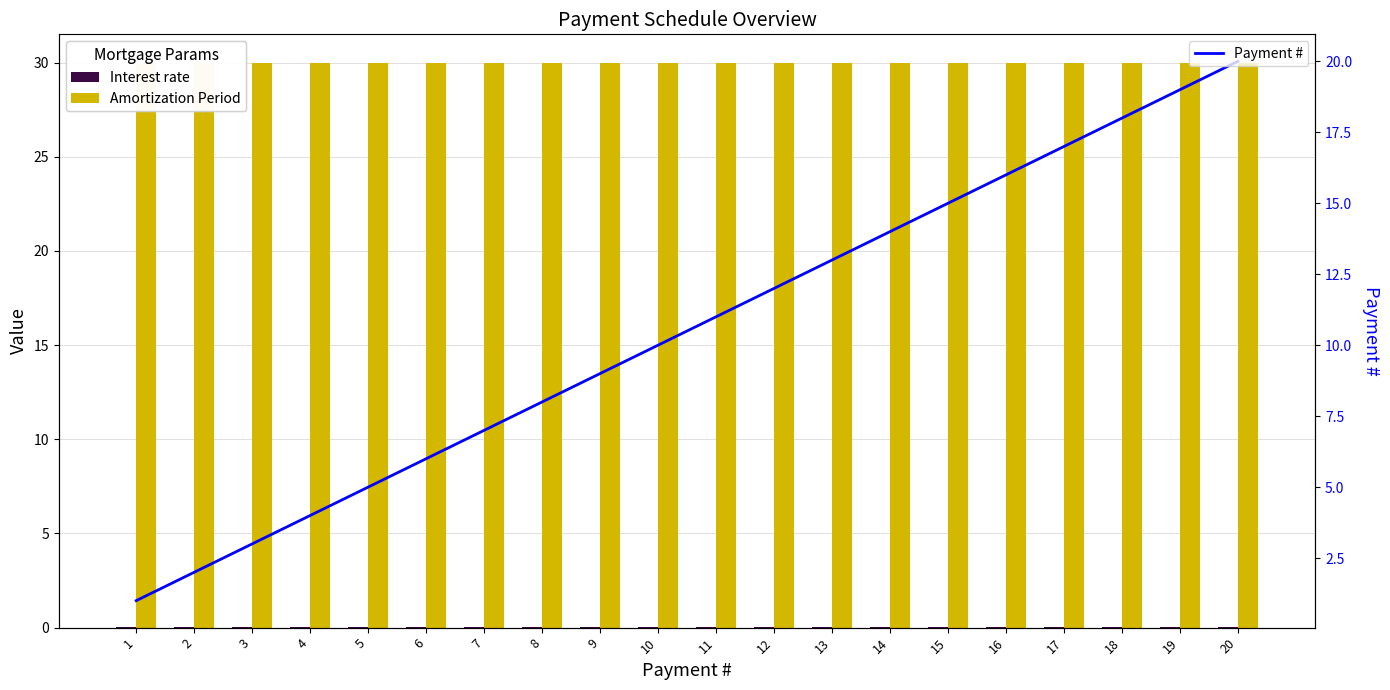

Which category has the lowest value across all series?

1